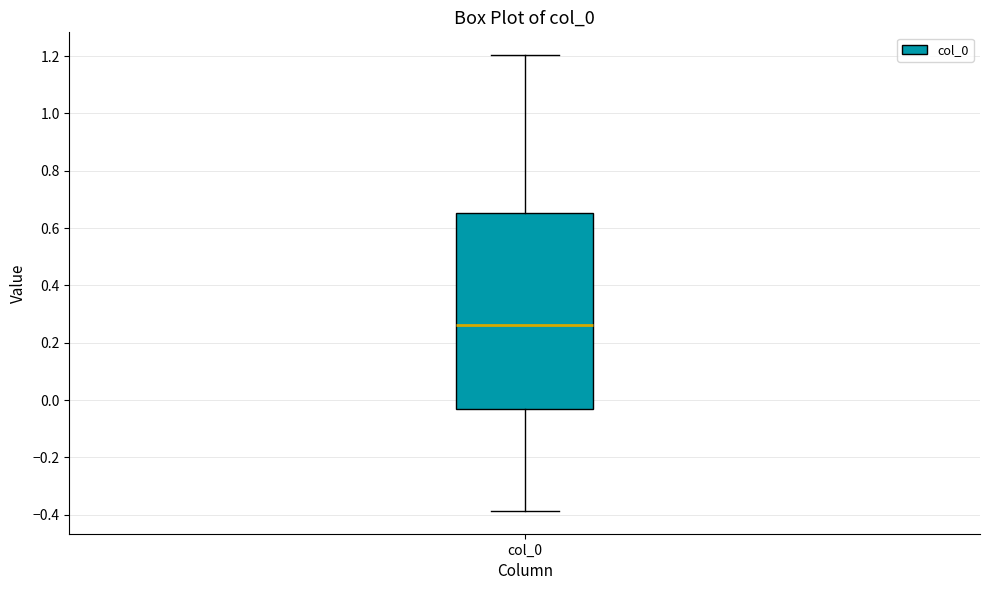

Transcribe this box plot: give where the median line is, the range the box spans, and where the two whiskers end, as read against the y-axis. The values are not printed on the chart, so give them approximately, as read against the axis.

median 0.26, box -0.04 to 0.66, whiskers -0.38 to 1.20